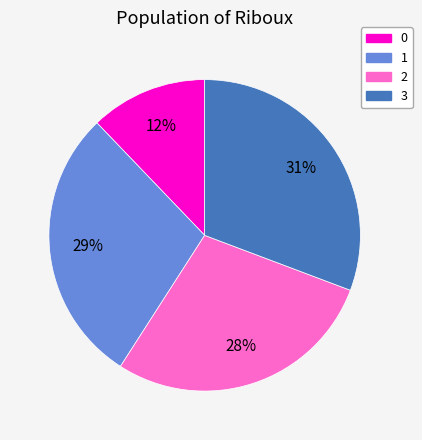

Does 2 account for over 50% of the chart?

No